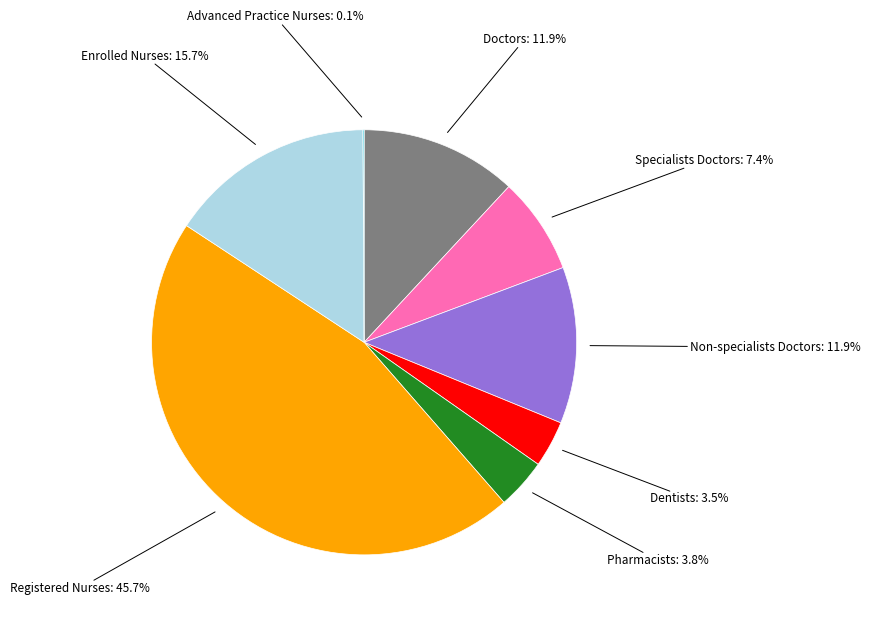

Does any single category account for the majority?

No